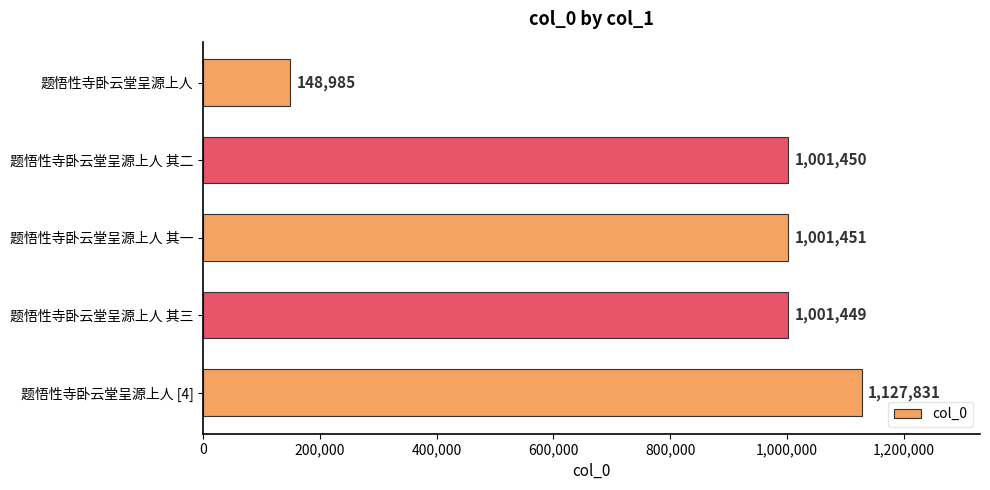

What is the change in value from 题悟性寺卧云堂呈源上人 其一 to 题悟性寺卧云堂呈源上人 [4]?

+126380